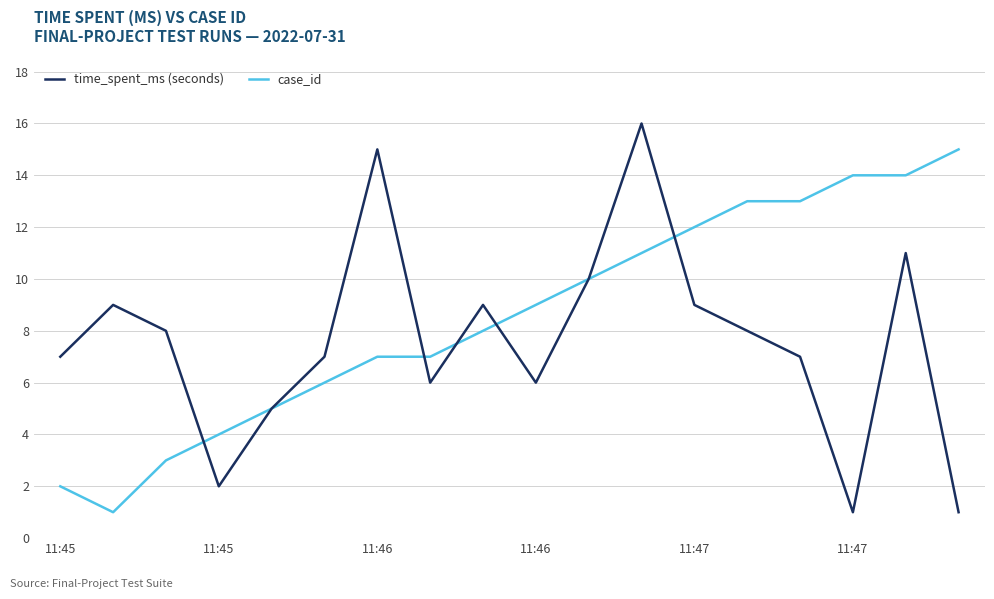

Does the chart display data point markers on the line(s)?

No